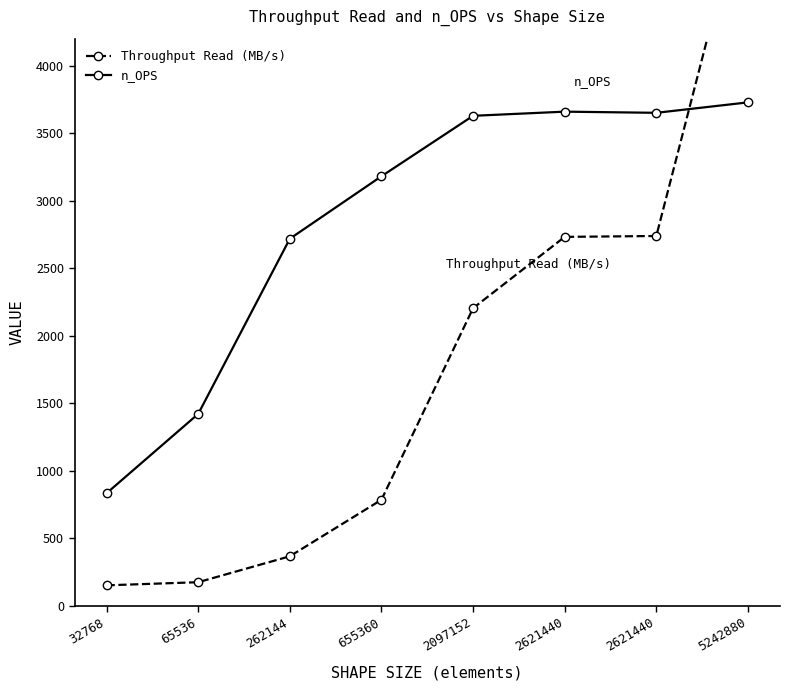

Which series has the largest total across all categories?

n_OPS